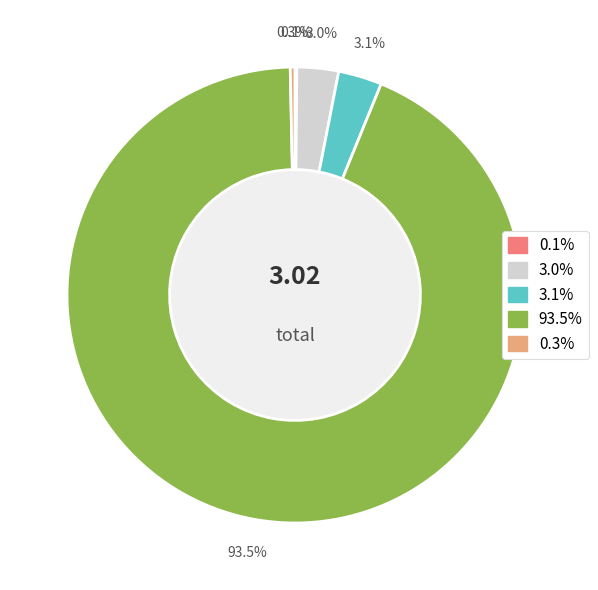

Is there a majority slice in this chart?

Yes